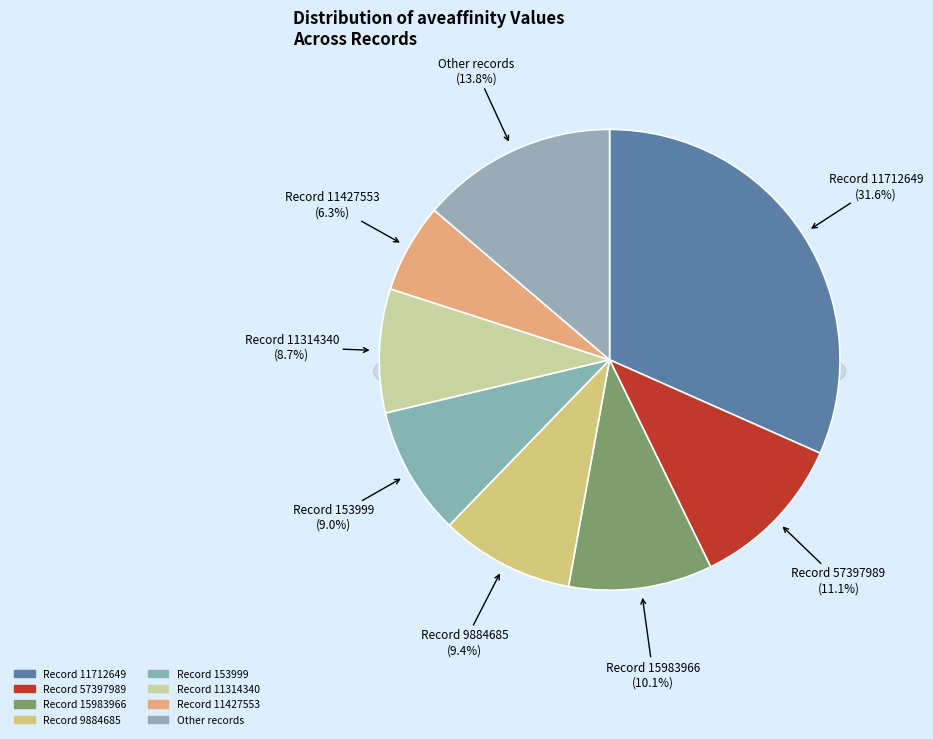

The 57397989 slice represents 11% of the pie. True or false?

True